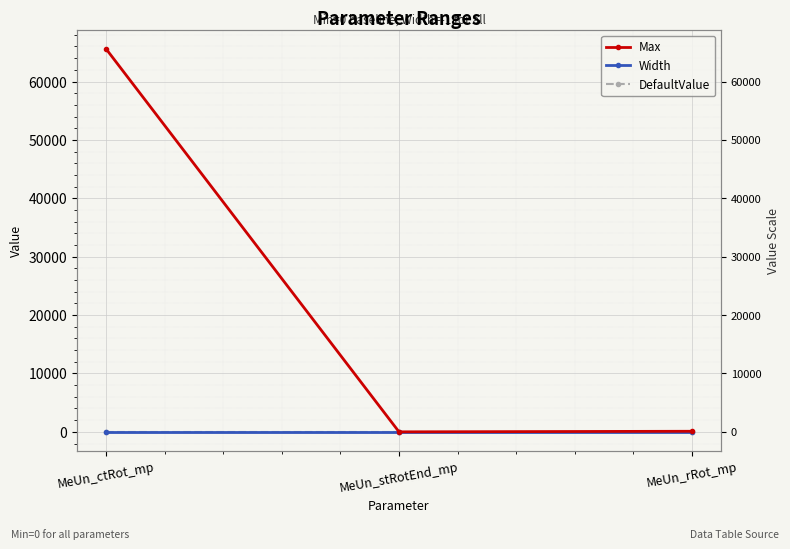

The value of DefaultValue at MeUn_rRot_mp is 0. True or false?

True